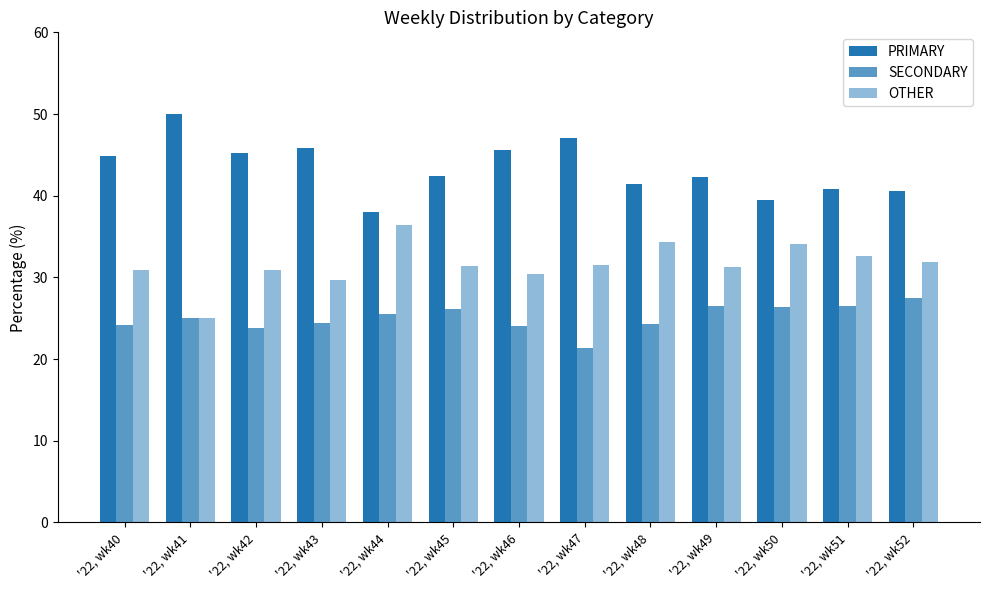

Rank the categories by PRIMARY value from highest to lowest.

'22, wk41, '22, wk47, '22, wk43, '22, wk46, '22, wk42, '22, wk40, '22, wk45, '22, wk49, '22, wk48, '22, wk51, '22, wk52, '22, wk50, '22, wk44